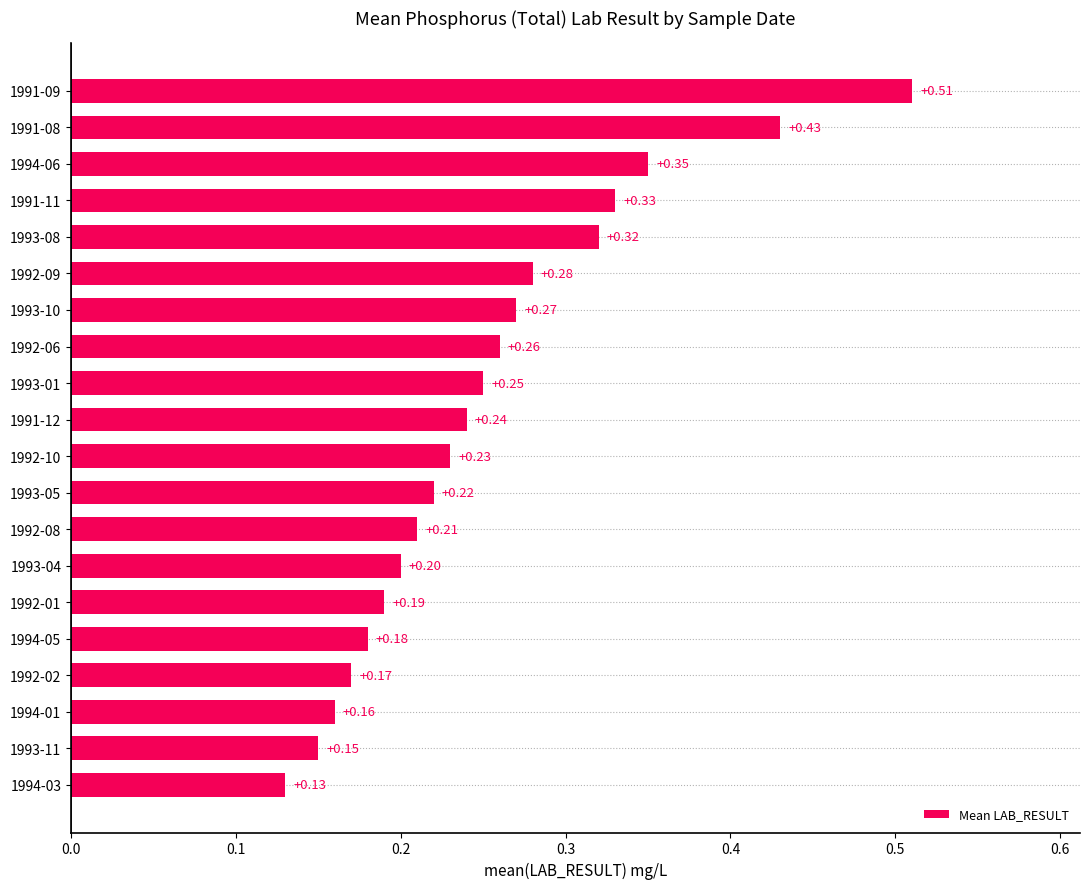

Which has a higher value, 1994-01 or 1993-11?

1994-01